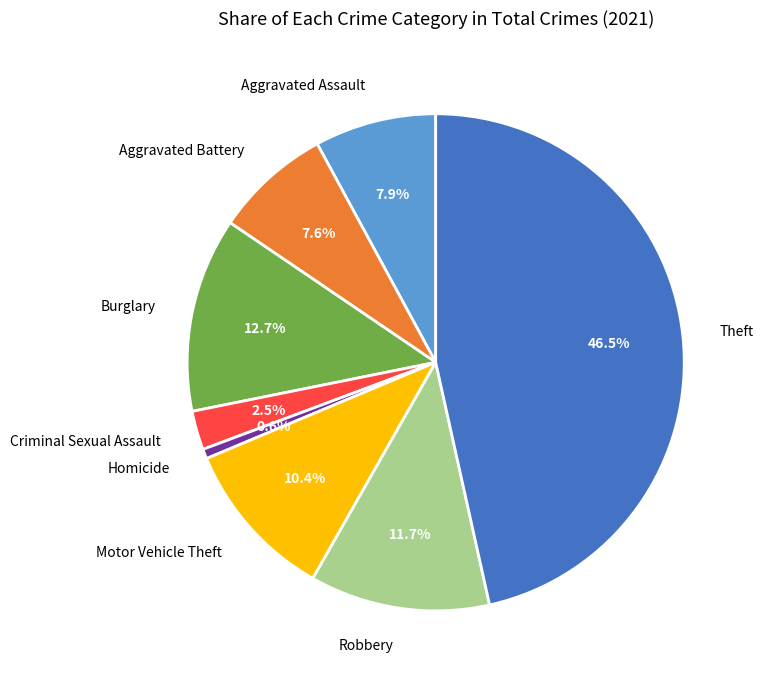

What is the largest slice in the pie chart?

Theft